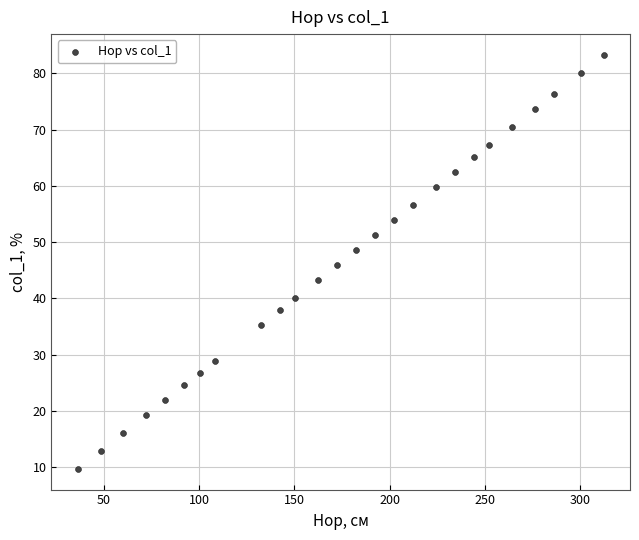

What is the range of X values (max minus min)?

276.0